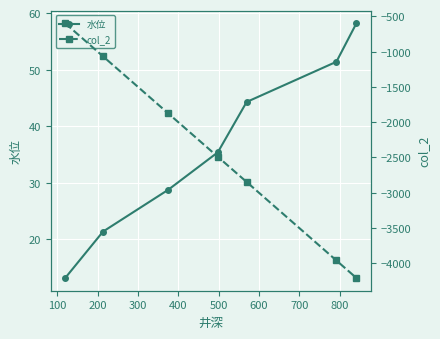

What are all the series names shown in the legend?

水位, col_2